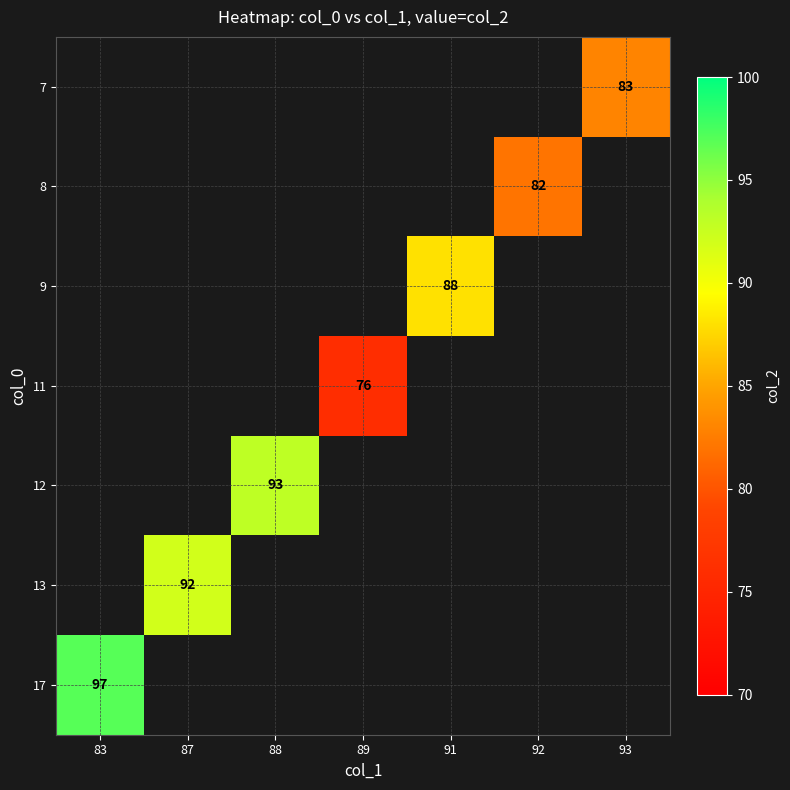

Is it true that 17 equals 97 at 83?

True